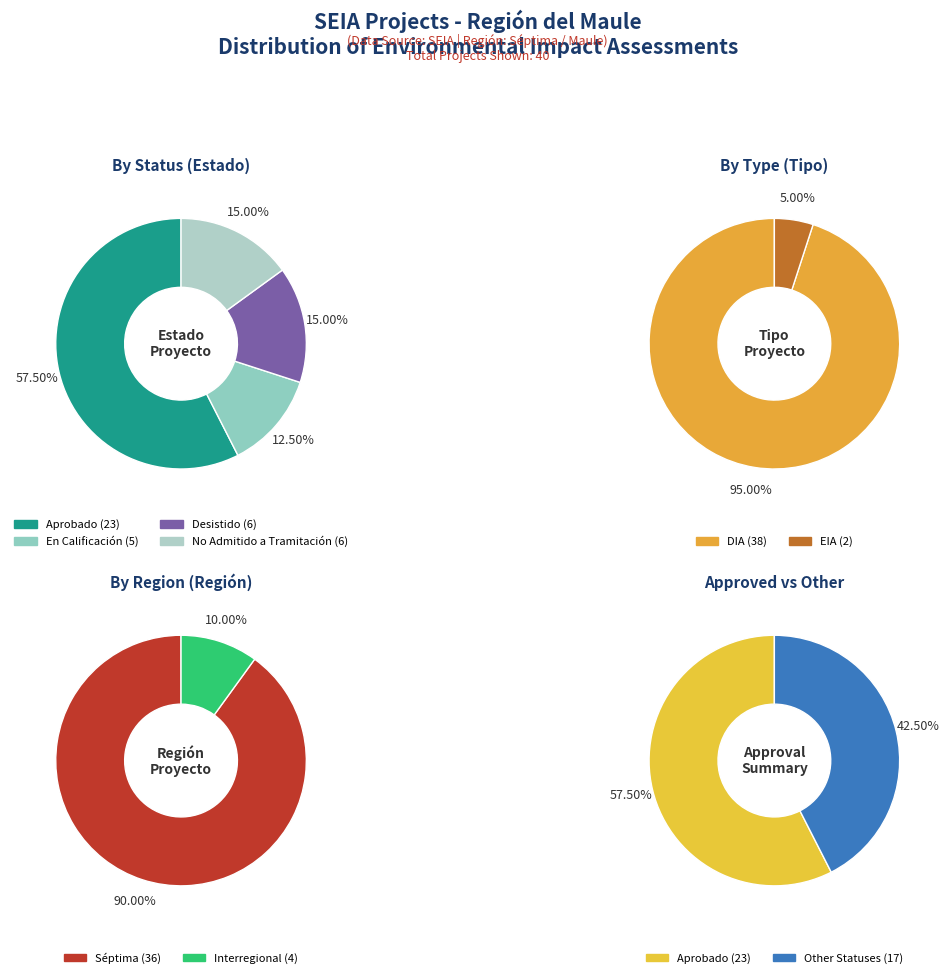

Is Aprobado the majority of the pie?

Yes